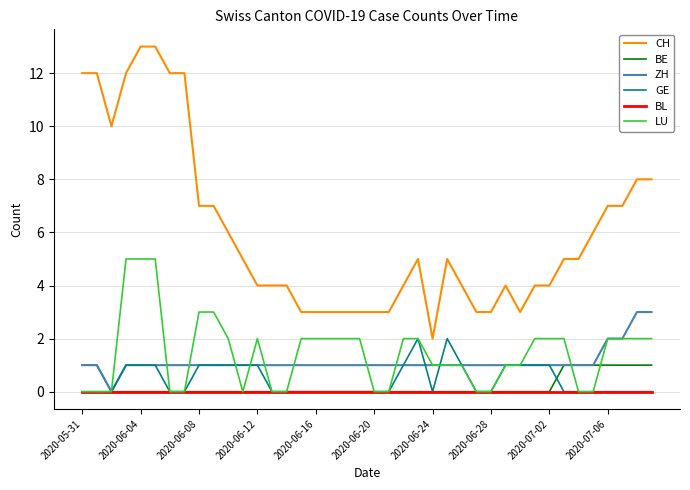

Which series has the widest spread of values?

CH